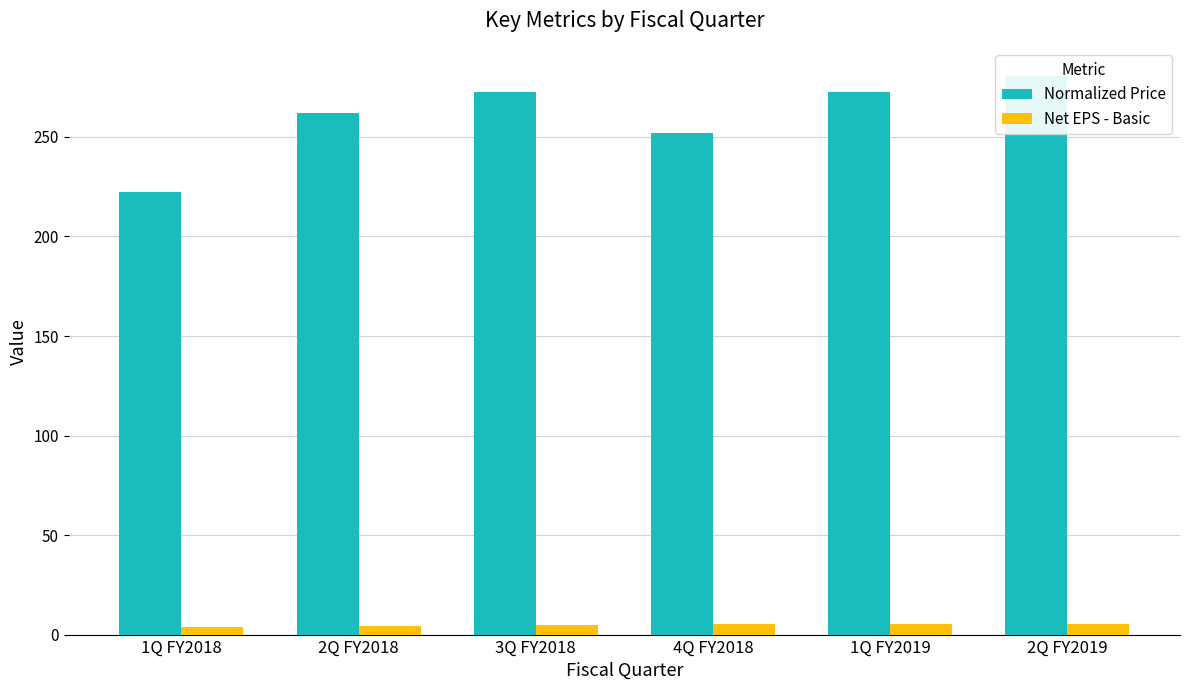

List the series in order of their overall mean, highest first.

Normalized Price, Net EPS - Basic